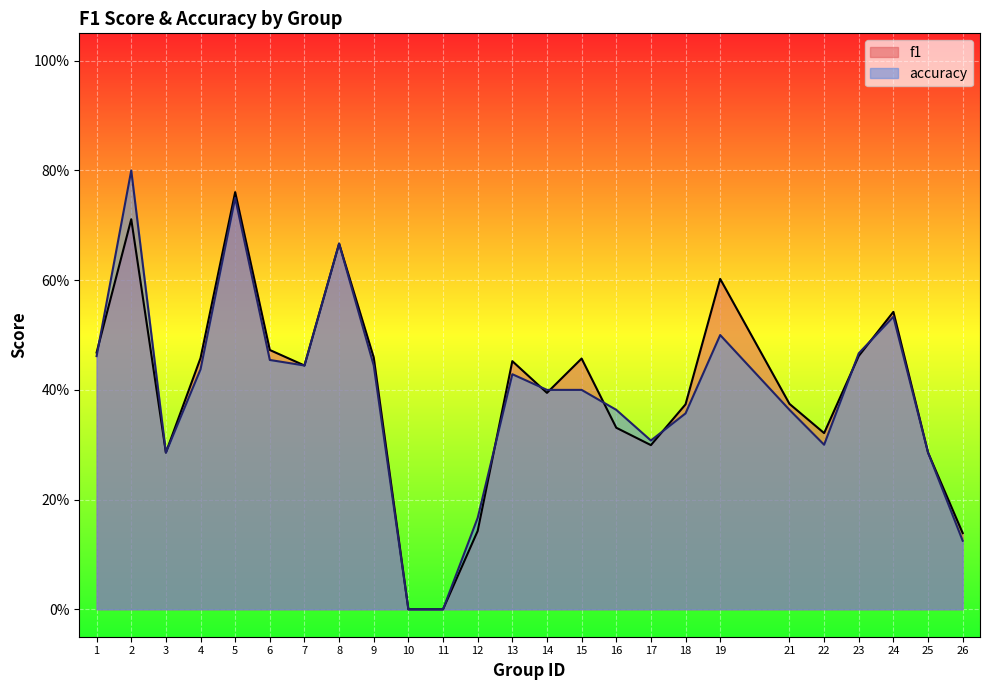

How many lines are shown in the chart?

2